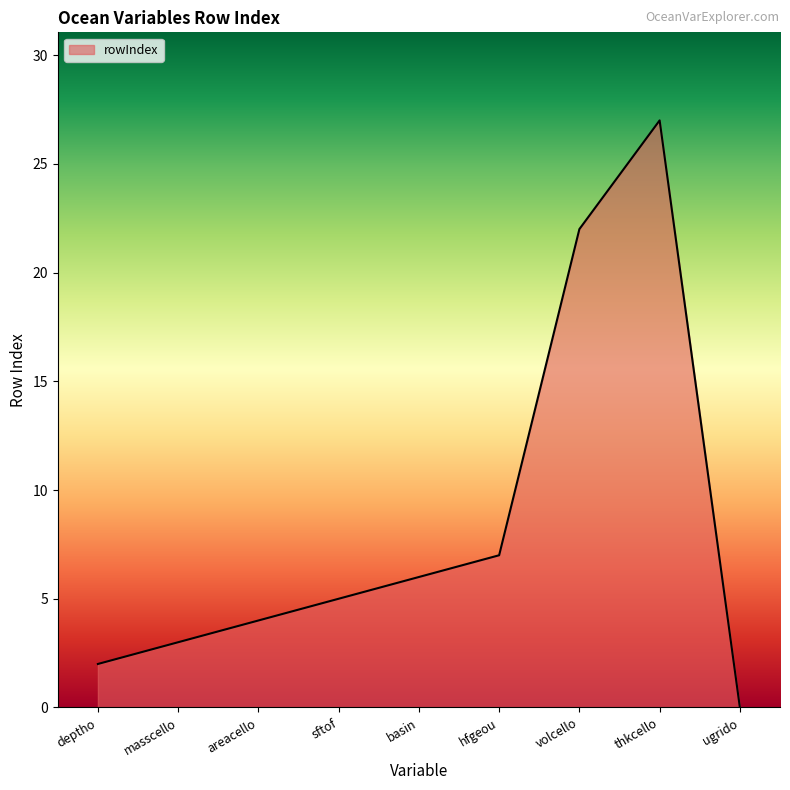

Which label corresponds to the smallest value in the chart?

ugrido